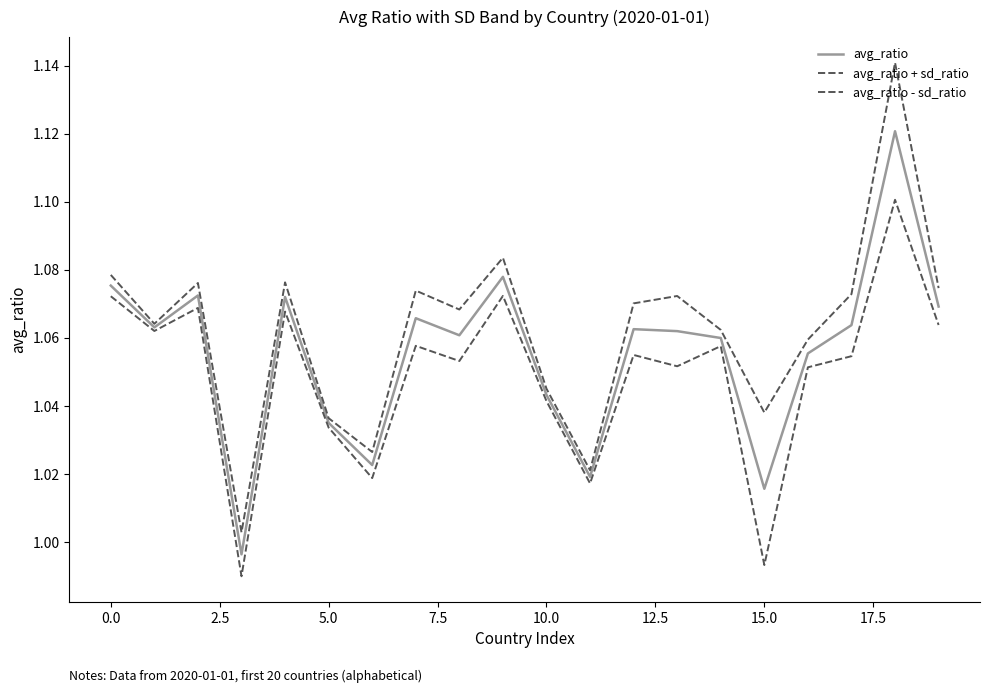

Where is avg_ratio - sd_ratio nearest to the value 1?

15